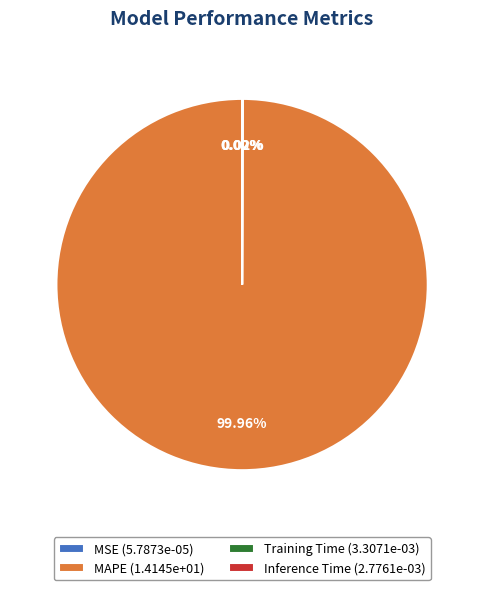

Is it true that MAPE is 100% of the pie?

True